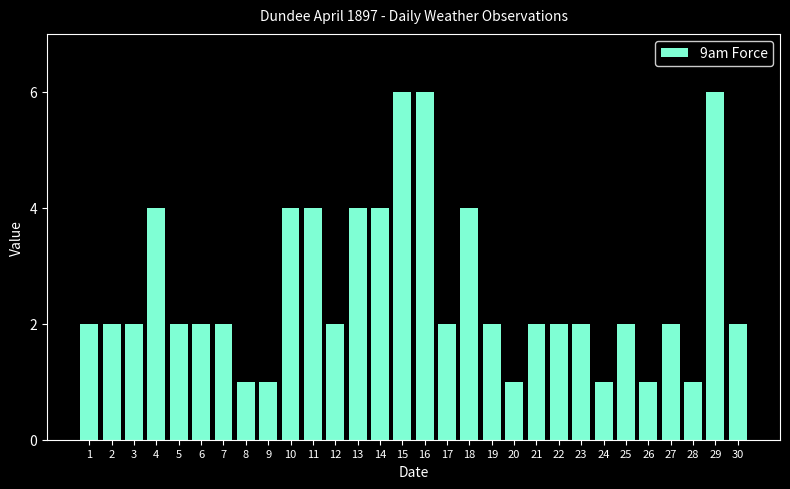

How many bars are there in total?

30